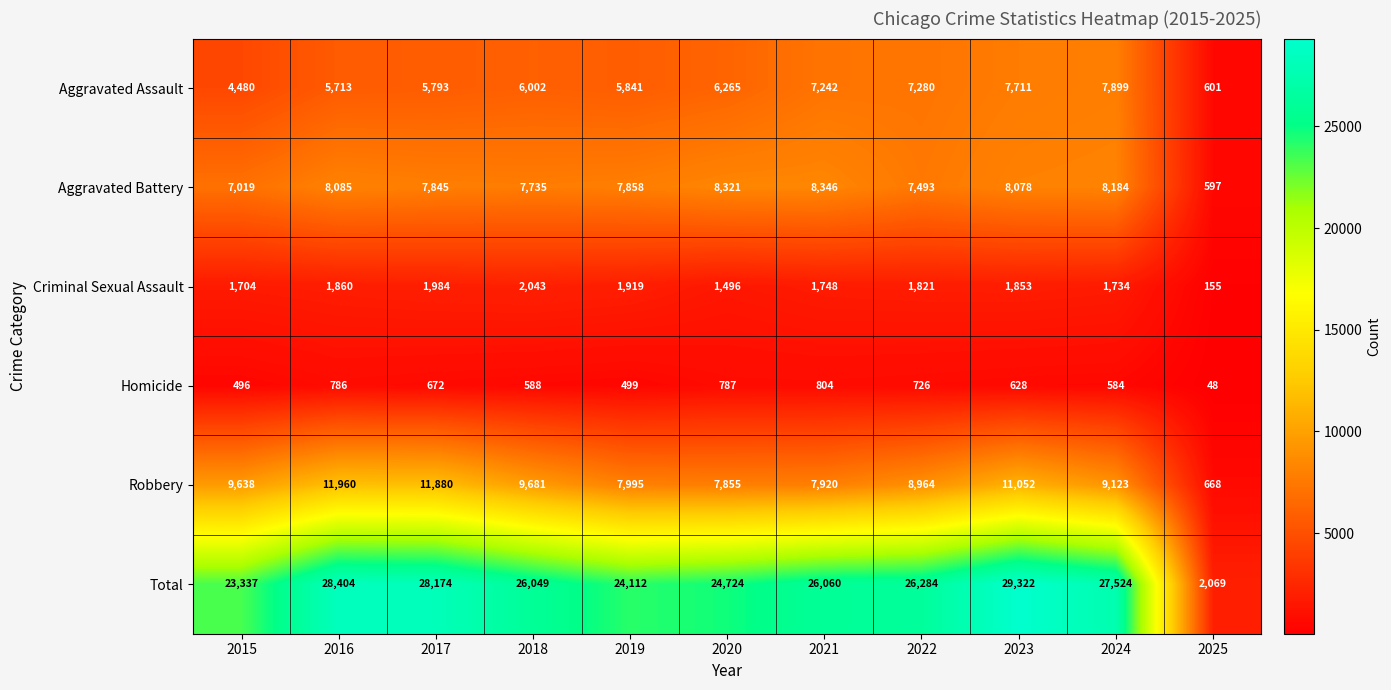

What is the maximum value for Aggravated Assault?

7899